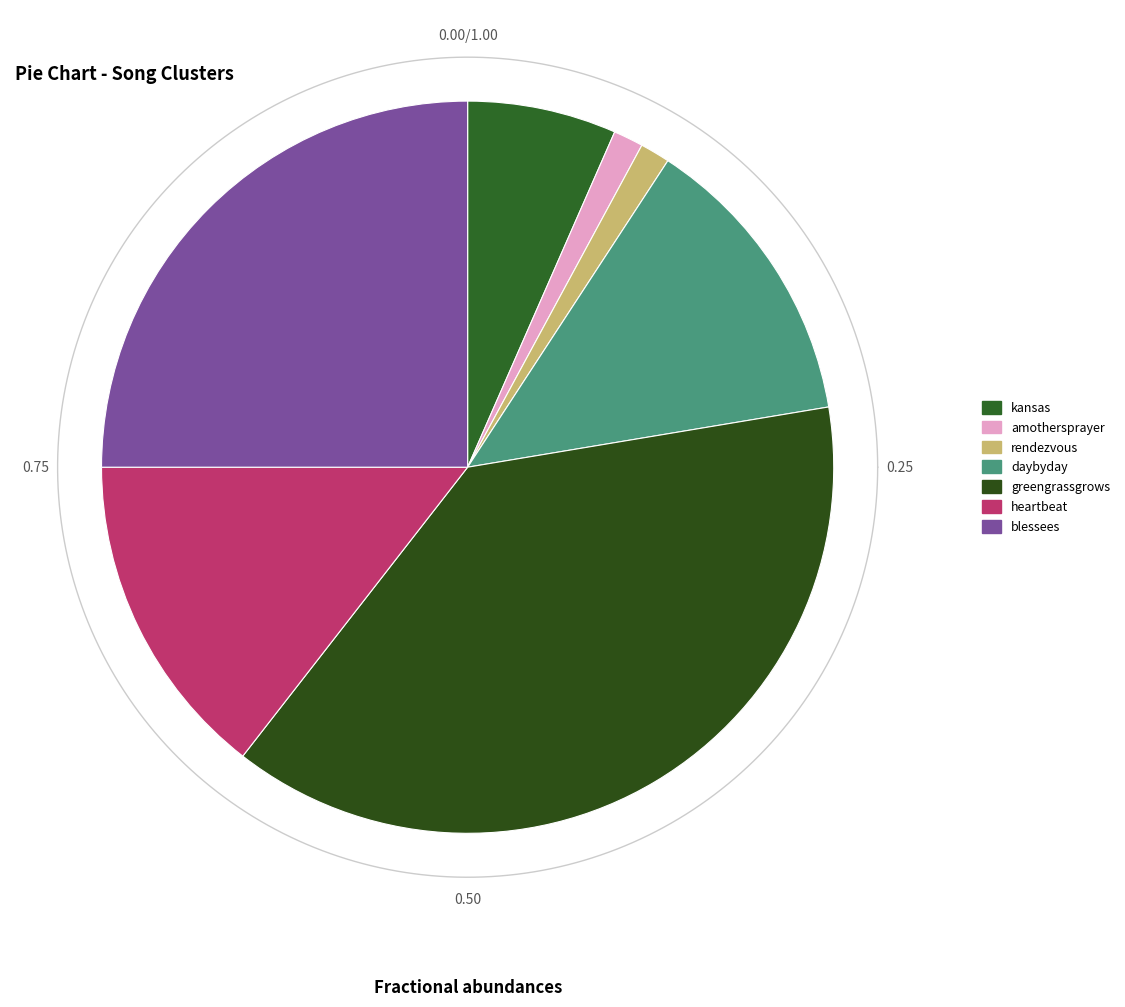

How many slices are in this pie chart?

7